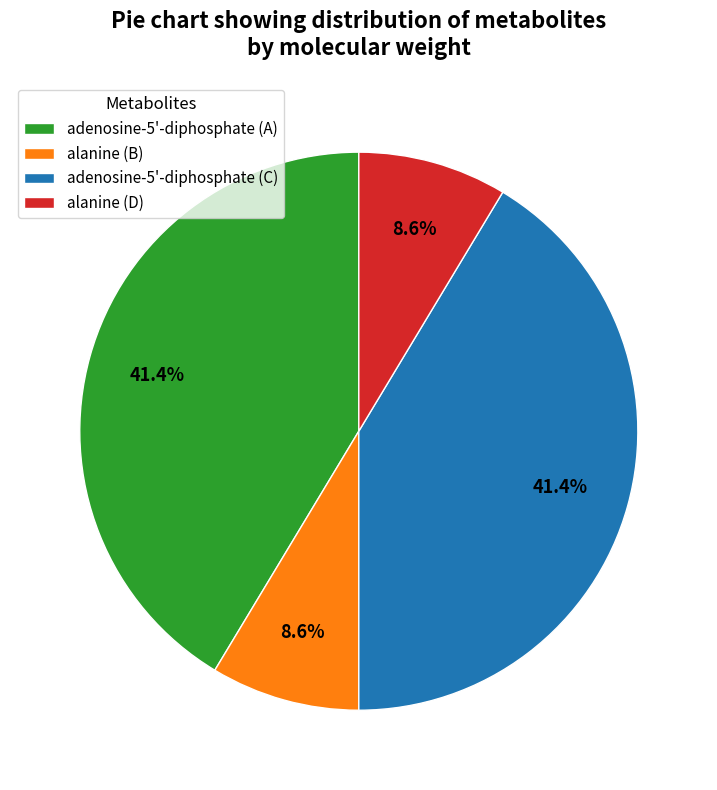

Approximately how many times larger is the value at alanine (D) compared to alanine (B)?

1.0